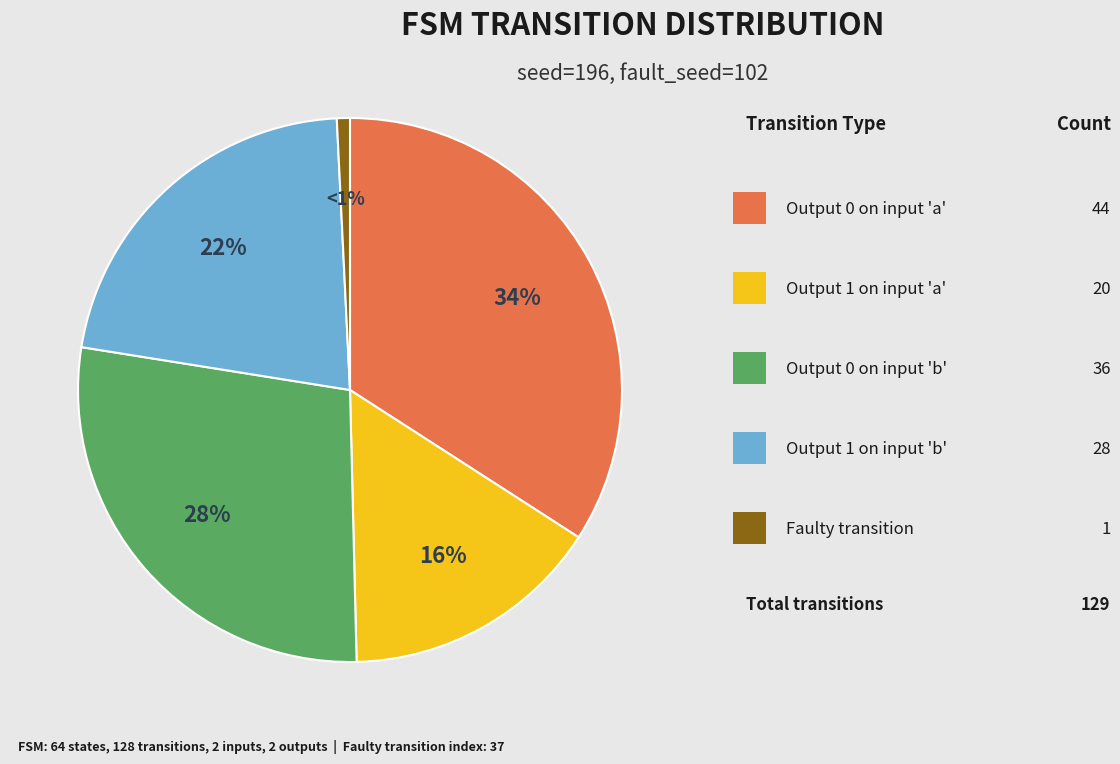

Is there a majority slice in this chart?

No